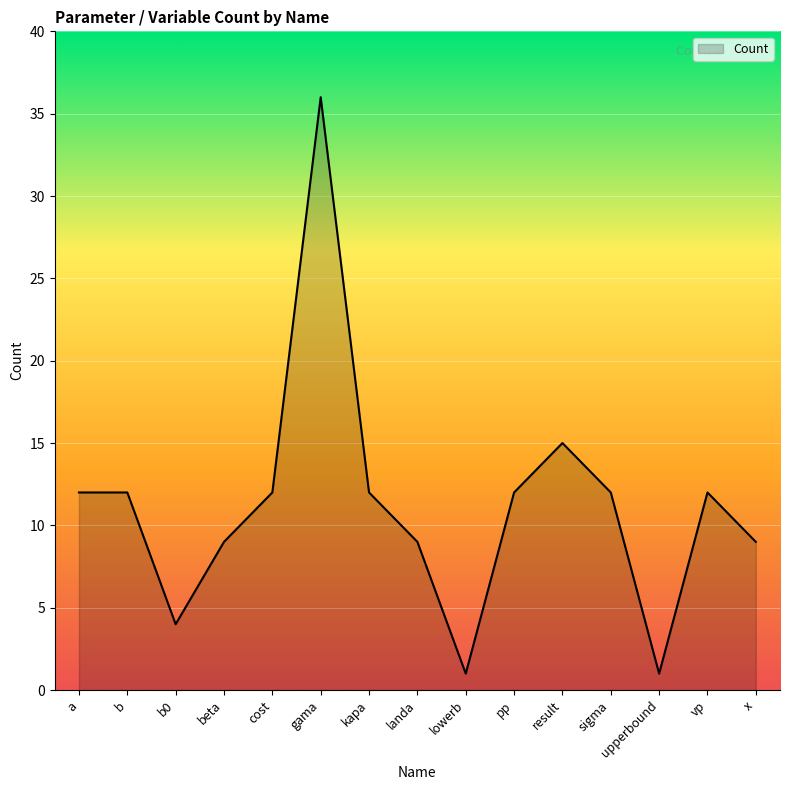

What position from the right is lowerb?

7